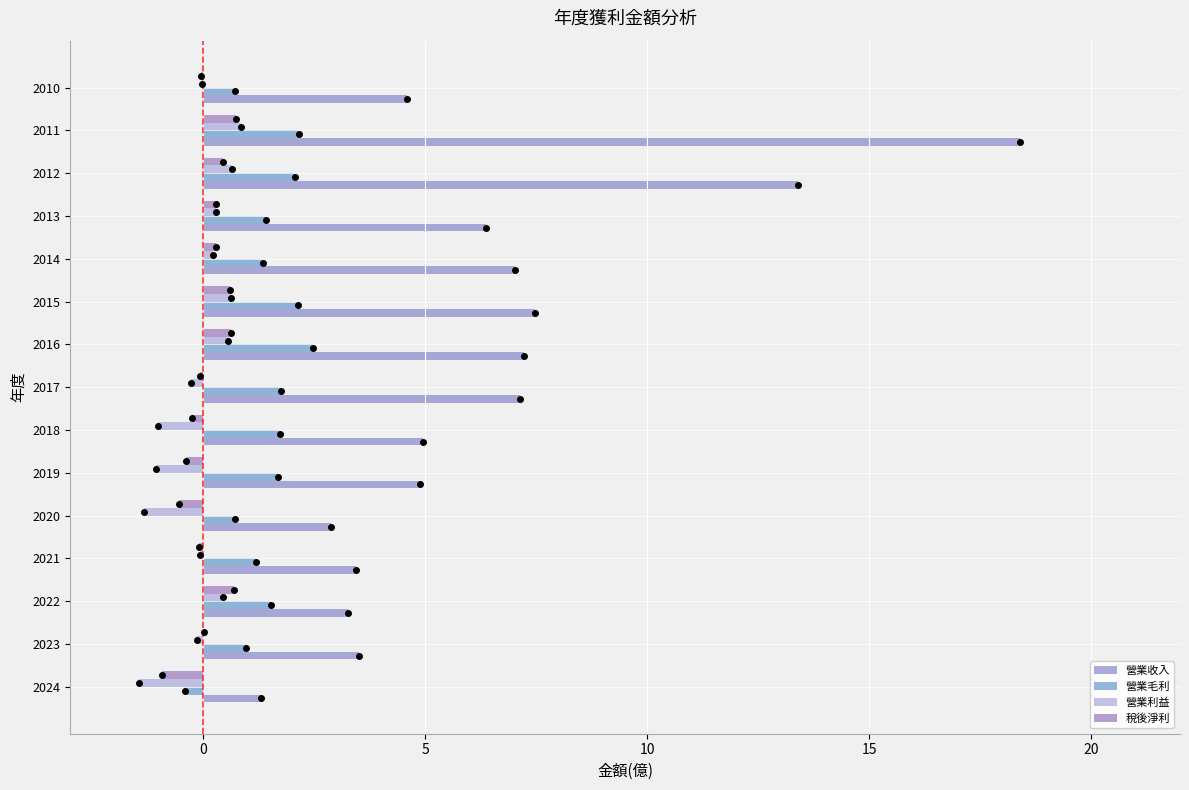

Rank the series by their maximum value, from lowest to highest.

稅後淨利, 營業利益, 營業毛利, 營業收入